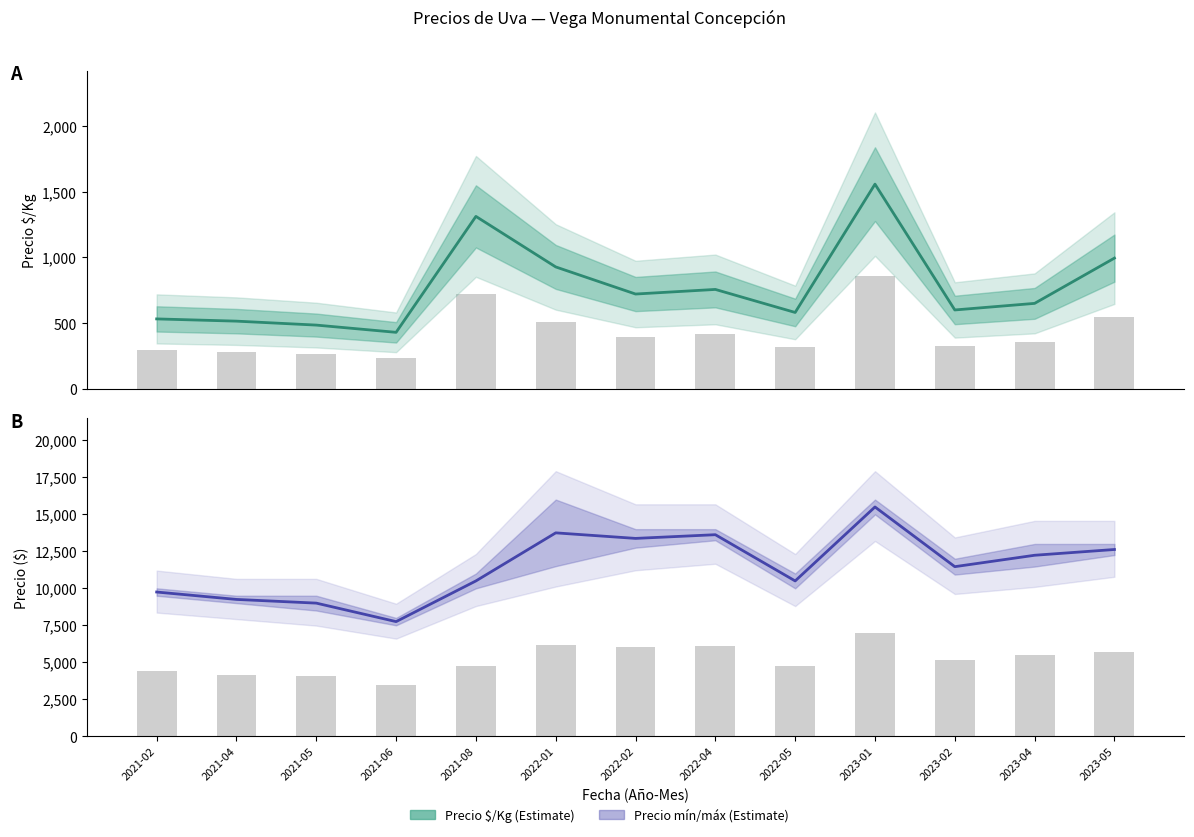

The value of Precio mínimo / máximo at 2023-04 is 20717.4. True or false?

False